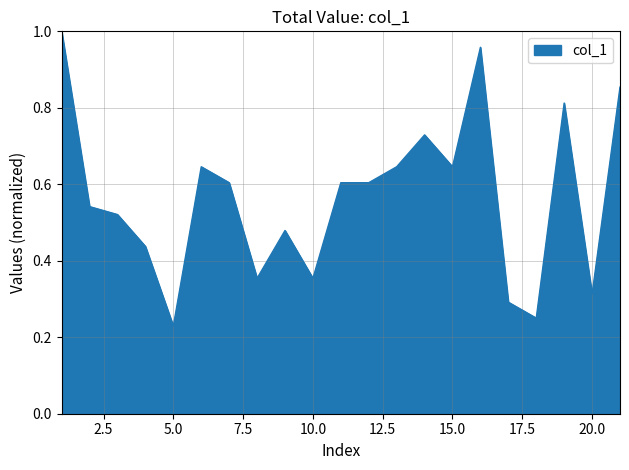

How many lines are shown in the chart?

1